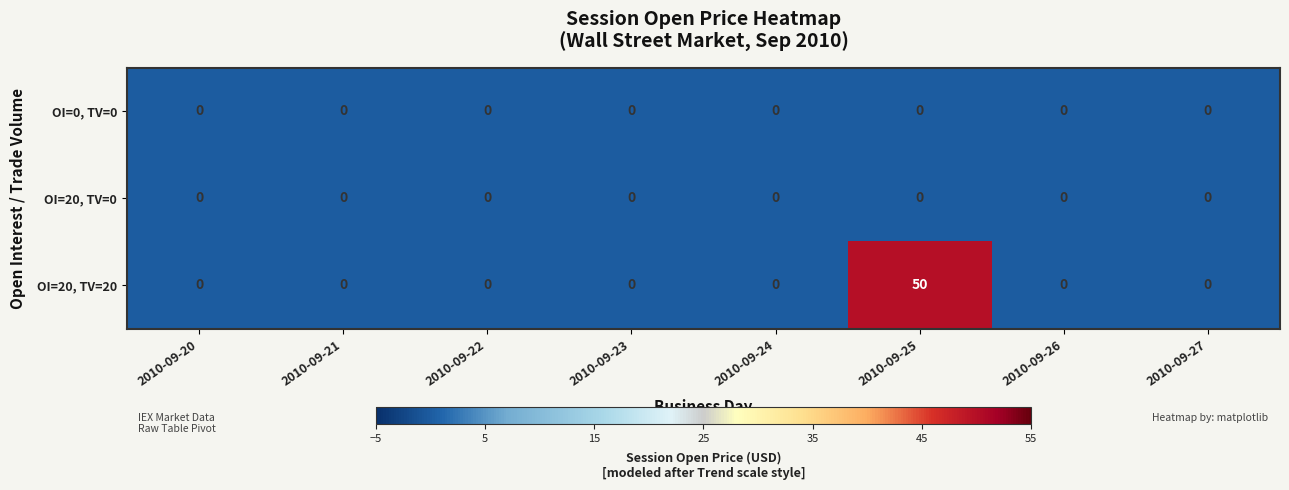

Reading left to right, extract all data points from this chart.

OI=0, TV=0: 0	0	0	0	0	0	0	0
OI=20, TV=0: 0	0	0	0	0	0	0	0
OI=20, TV=20: 0	0	0	0	0	50	0	0